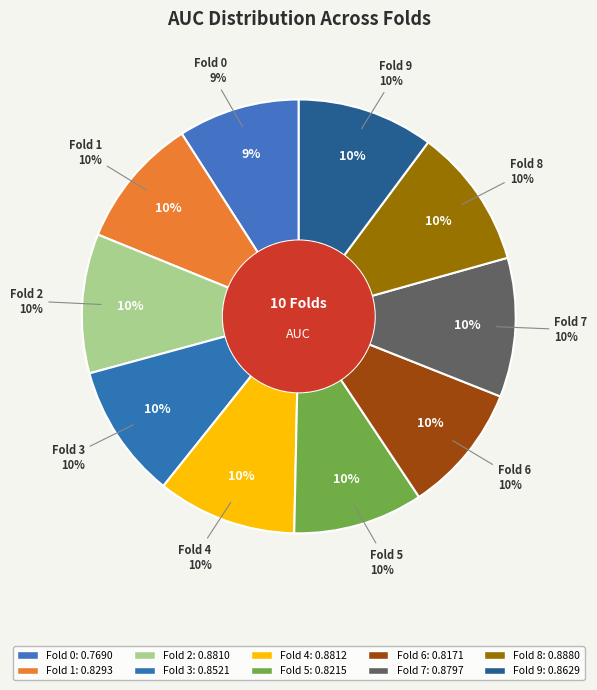

What portion of the pie excludes 6?

90.4%